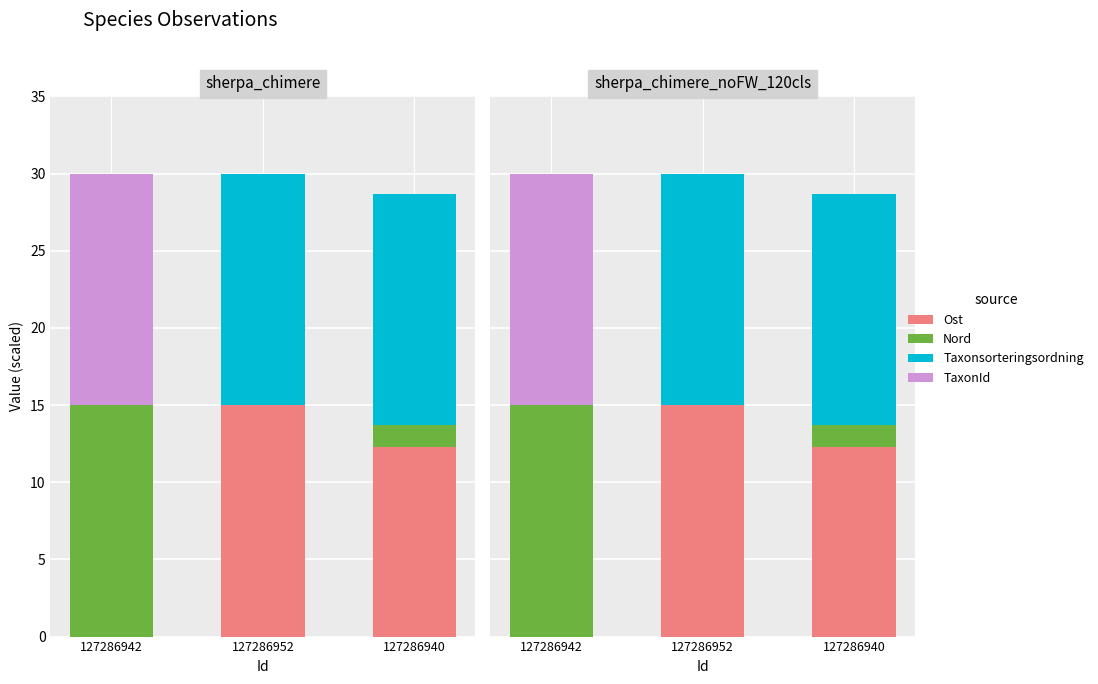

List the series in order of their peak value, highest first.

Ost, Nord, Taxonsorteringsordning, TaxonId